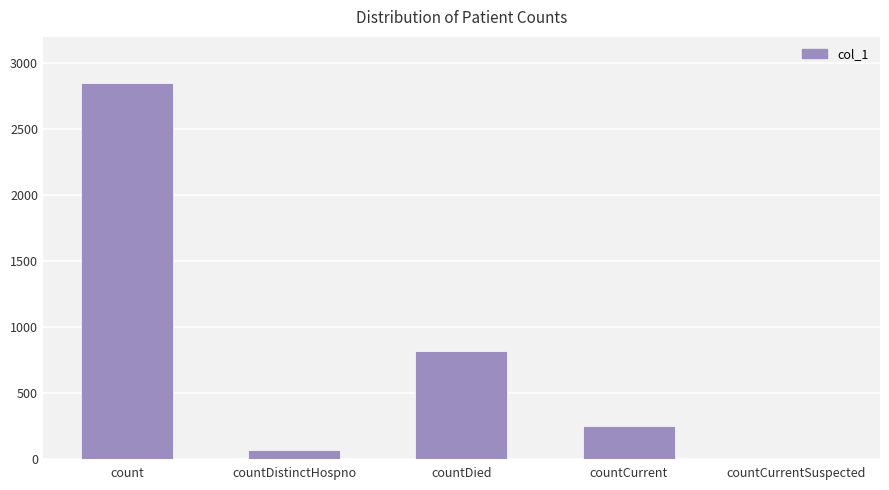

The value at count is 2852. True or false?

True